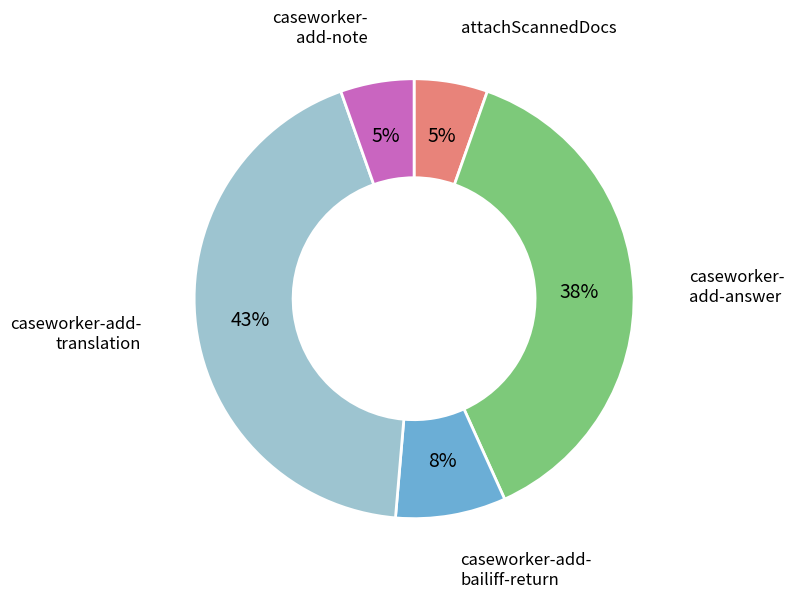

Is there a majority slice in this chart?

No